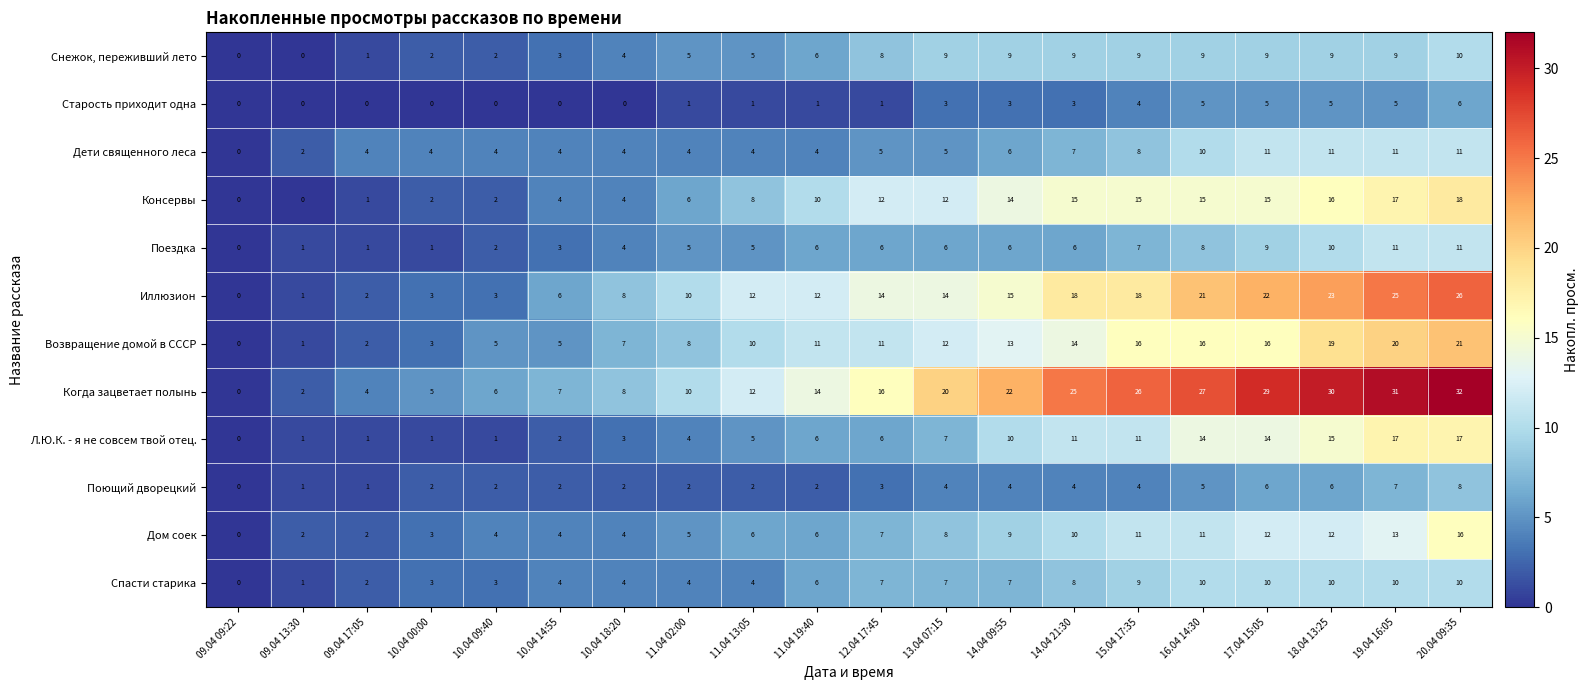

Which series has the largest total across all categories?

Когда зацветает полынь